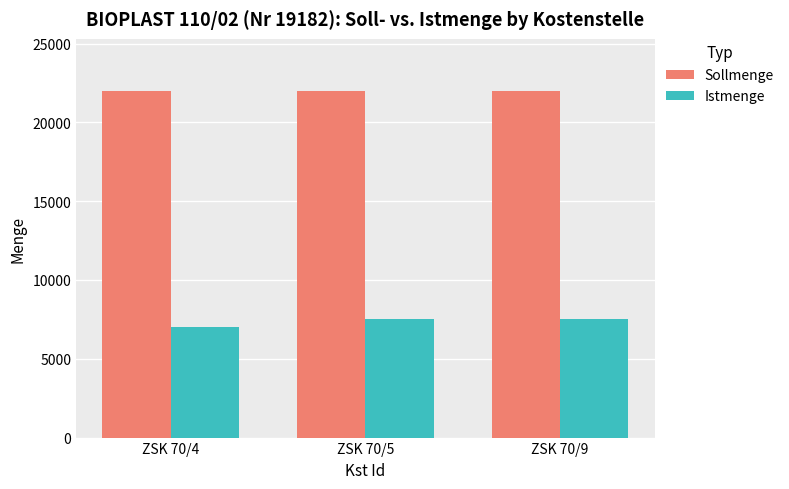

Rank the series by their average value, from highest to lowest.

Sollmenge, Istmenge